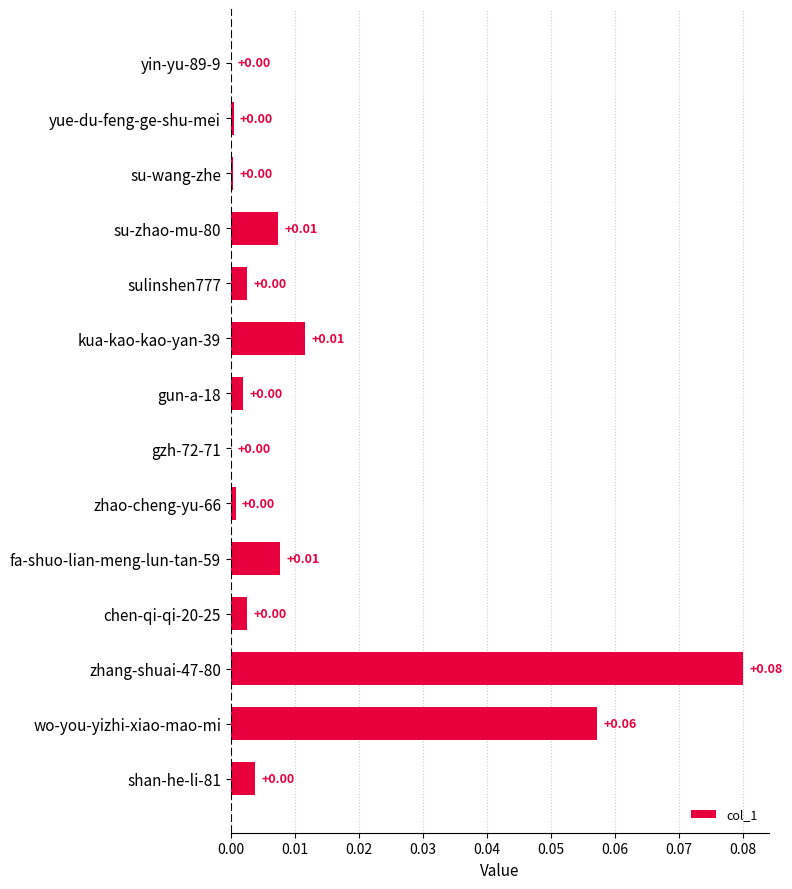

What is the change in value from yue-du-feng-ge-shu-mei to zhang-shuai-47-80?

+0.1